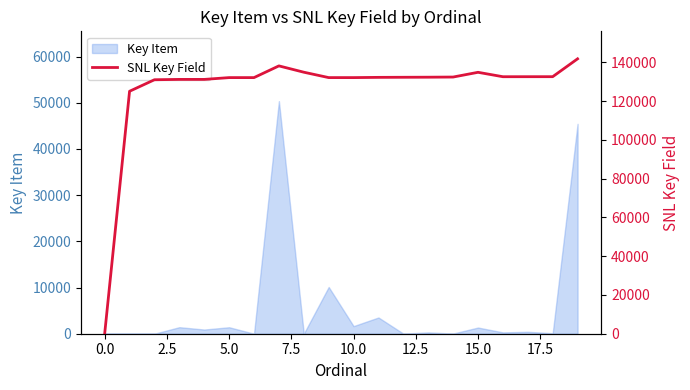

What is the label of the 16th point from the left?

15